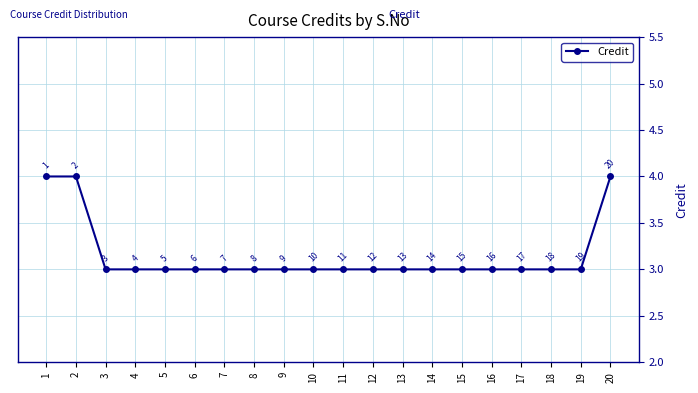

True or false: the data shows 2 at 10.

False